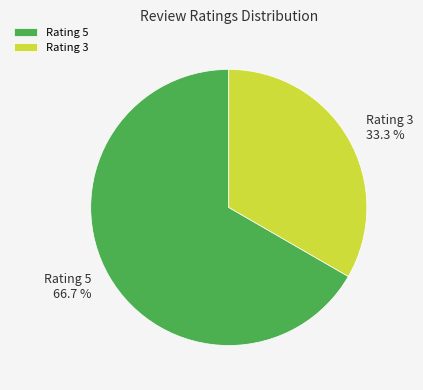

Rank the categories by value from highest to lowest.

Rating 5, Rating 3